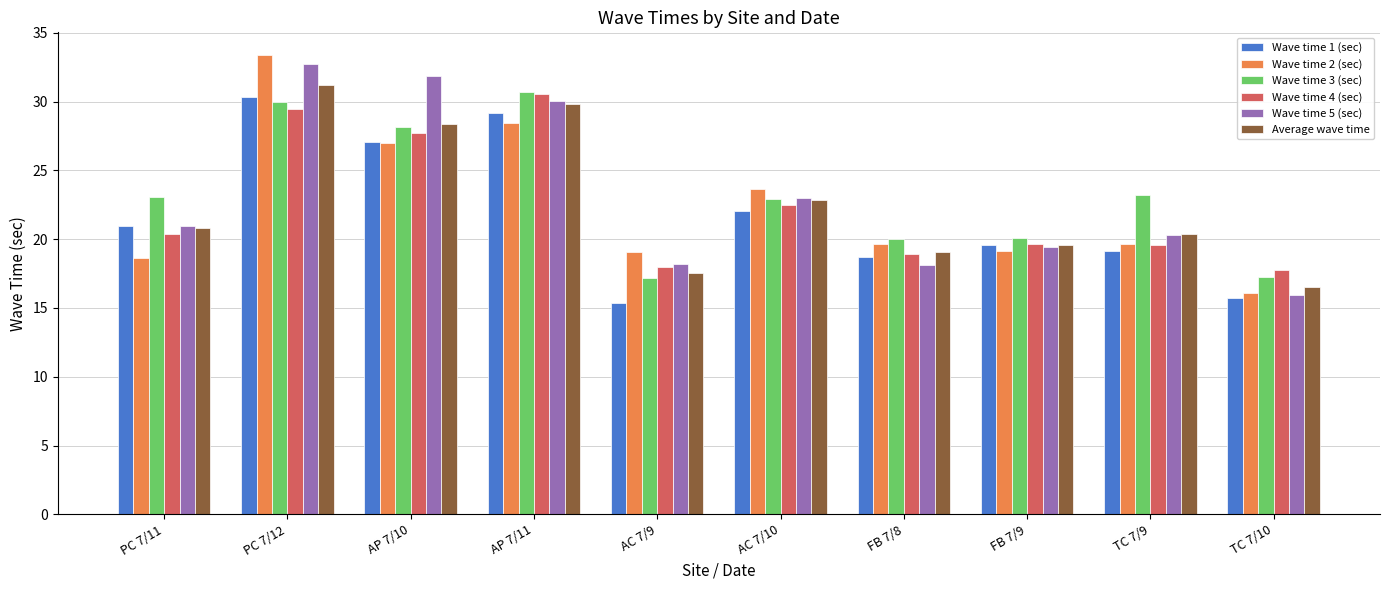

Which category has the highest value across all series?

PC 7/12